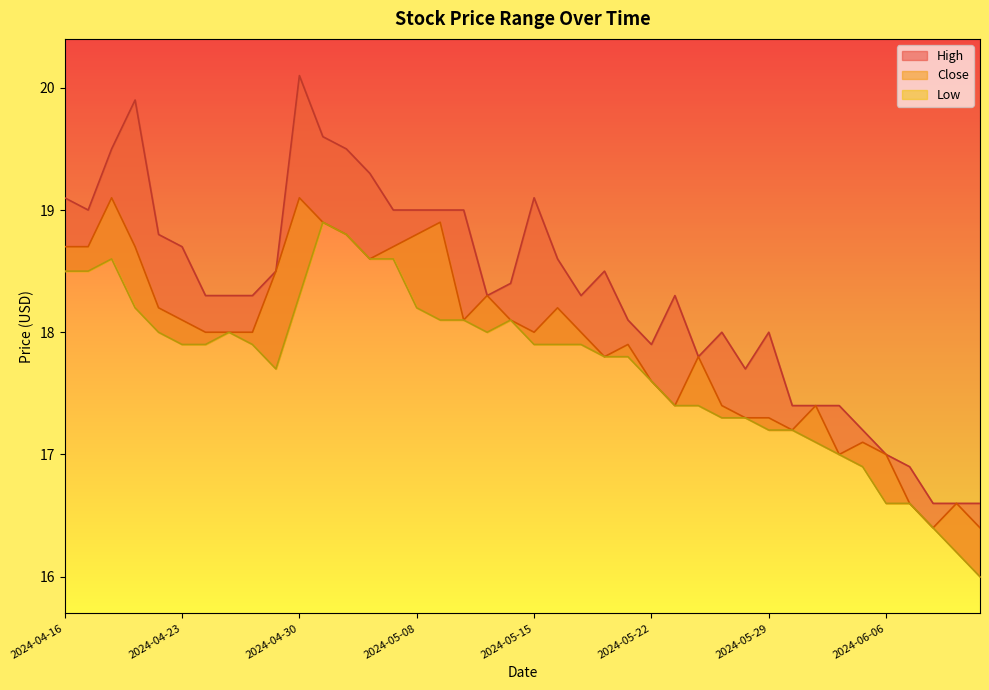

Reading left to right, extract all data points from this chart.

High: 2024-04-16=19.1	2024-04-17=19.0	2024-04-18=19.5	2024-04-19=19.9	2024-04-22=18.8	2024-04-23=18.7	2024-04-24=18.3	2024-04-25=18.3	2024-04-26=18.3	2024-04-29=18.5	2024-04-30=20.1	2024-05-02=19.6	2024-05-03=19.5	2024-05-06=19.3	2024-05-07=19.0	2024-05-08=19.0	2024-05-09=19.0	2024-05-10=19.0	2024-05-13=18.3	2024-05-14=18.4	2024-05-15=19.1	2024-05-16=18.6	2024-05-17=18.3	2024-05-20=18.5	2024-05-21=18.1	2024-05-22=17.9	2024-05-23=18.3	2024-05-24=17.8	2024-05-27=18.0	2024-05-28=17.7	2024-05-29=18.0	2024-05-31=17.4	2024-06-03=17.4	2024-06-04=17.4	2024-06-05=17.2	2024-06-06=17.0	2024-06-07=16.9	2024-06-10=16.6	2024-06-11=16.6	2024-06-12=16.6
Close: 2024-04-16=18.7	2024-04-17=18.7	2024-04-18=19.1	2024-04-19=18.7	2024-04-22=18.2	2024-04-23=18.1	2024-04-24=18.0	2024-04-25=18.0	2024-04-26=18.0	2024-04-29=18.5	2024-04-30=19.1	2024-05-02=18.9	2024-05-03=18.8	2024-05-06=18.6	2024-05-07=18.7	2024-05-08=18.8	2024-05-09=18.9	2024-05-10=18.1	2024-05-13=18.3	2024-05-14=18.1	2024-05-15=18.0	2024-05-16=18.2	2024-05-17=18.0	2024-05-20=17.8	2024-05-21=17.9	2024-05-22=17.6	2024-05-23=17.4	2024-05-24=17.8	2024-05-27=17.4	2024-05-28=17.3	2024-05-29=17.3	2024-05-31=17.2	2024-06-03=17.4	2024-06-04=17.0	2024-06-05=17.1	2024-06-06=17.0	2024-06-07=16.6	2024-06-10=16.4	2024-06-11=16.6	2024-06-12=16.4
Low: 2024-04-16=18.5	2024-04-17=18.5	2024-04-18=18.6	2024-04-19=18.2	2024-04-22=18.0	2024-04-23=17.9	2024-04-24=17.9	2024-04-25=18.0	2024-04-26=17.9	2024-04-29=17.7	2024-04-30=18.3	2024-05-02=18.9	2024-05-03=18.8	2024-05-06=18.6	2024-05-07=18.6	2024-05-08=18.2	2024-05-09=18.1	2024-05-10=18.1	2024-05-13=18.0	2024-05-14=18.1	2024-05-15=17.9	2024-05-16=17.9	2024-05-17=17.9	2024-05-20=17.8	2024-05-21=17.8	2024-05-22=17.6	2024-05-23=17.4	2024-05-24=17.4	2024-05-27=17.3	2024-05-28=17.3	2024-05-29=17.2	2024-05-31=17.2	2024-06-03=17.1	2024-06-04=17.0	2024-06-05=16.9	2024-06-06=16.6	2024-06-07=16.6	2024-06-10=16.4	2024-06-11=16.2	2024-06-12=16.0